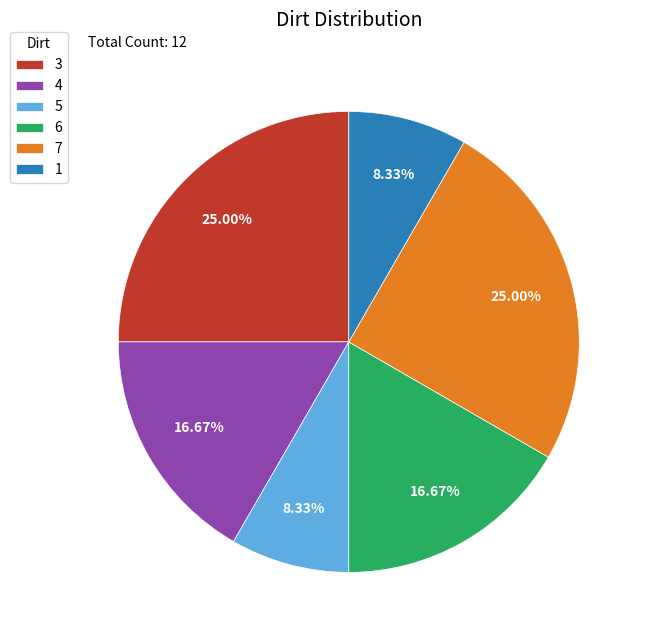

Count the number of slices in the pie.

6